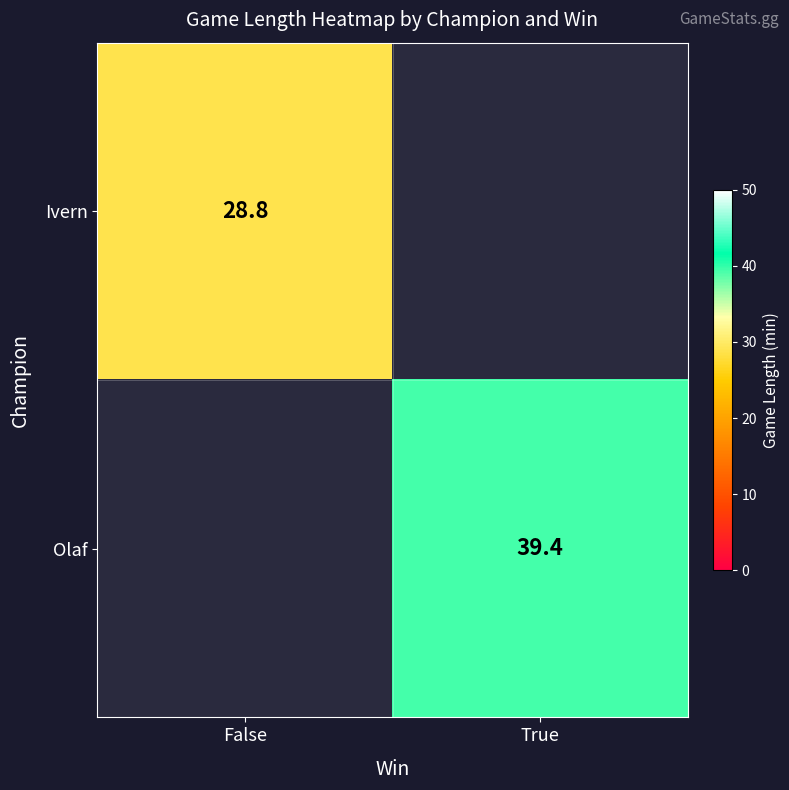

Is the value of Olaf at True greater than the value of Ivern at False?

Yes